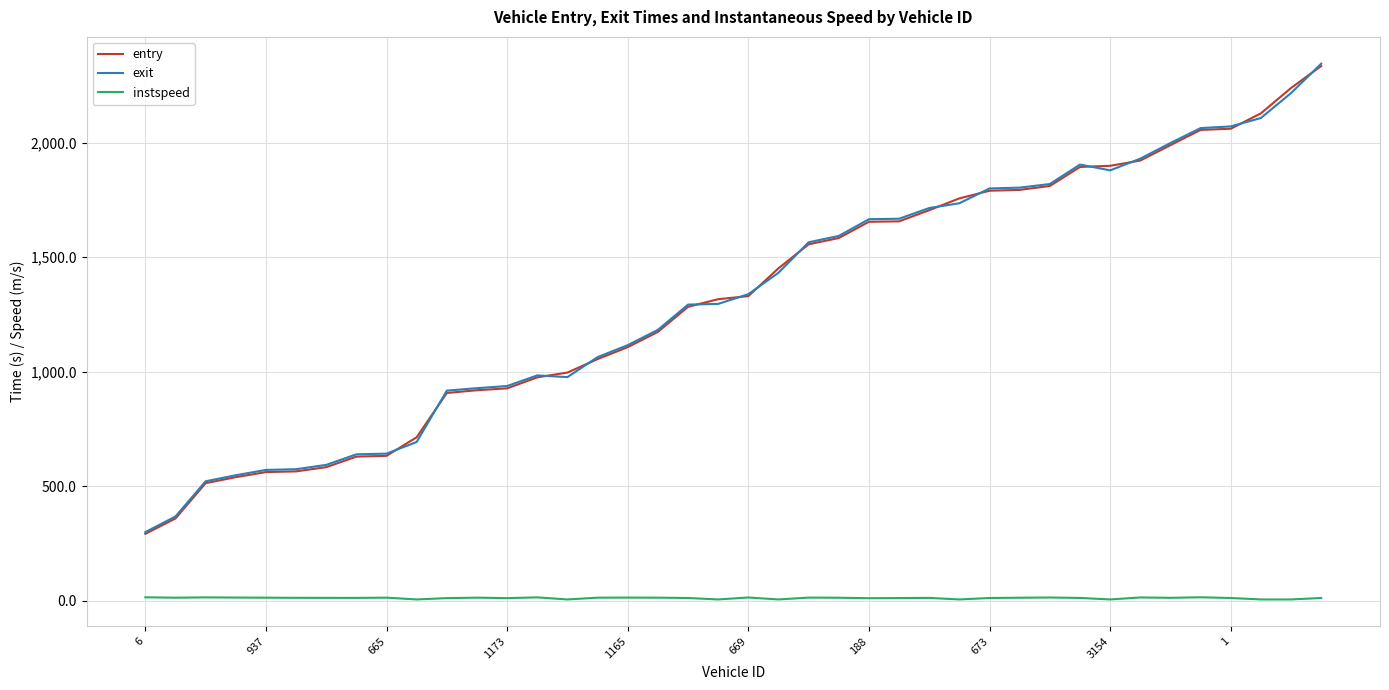

True or false: instspeed and entry intersect in this chart.

False